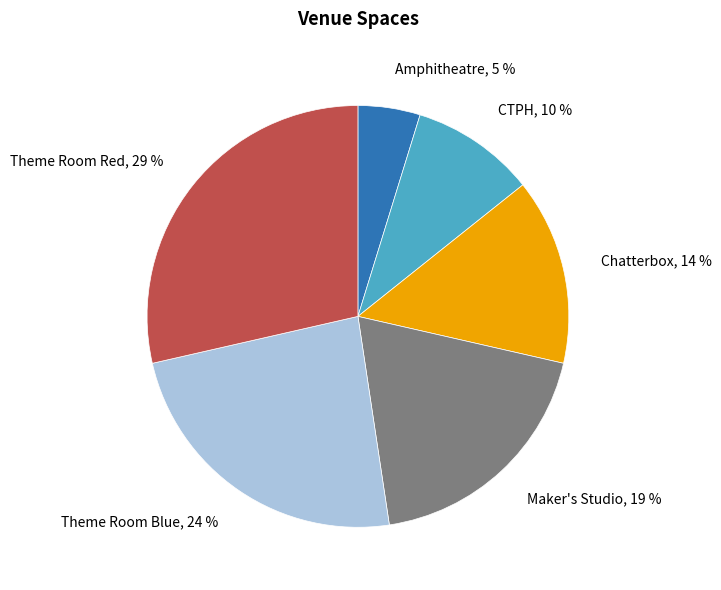

The Chatterbox slice represents 14% of the pie. True or false?

True